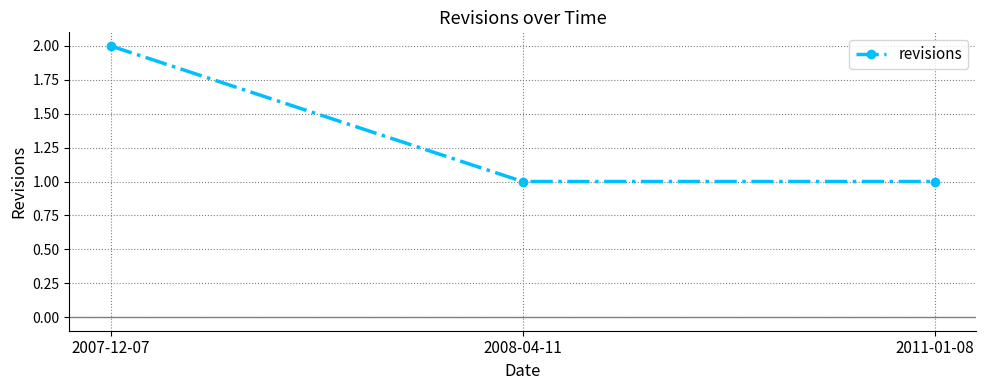

What is the maximum value shown in the chart?

2